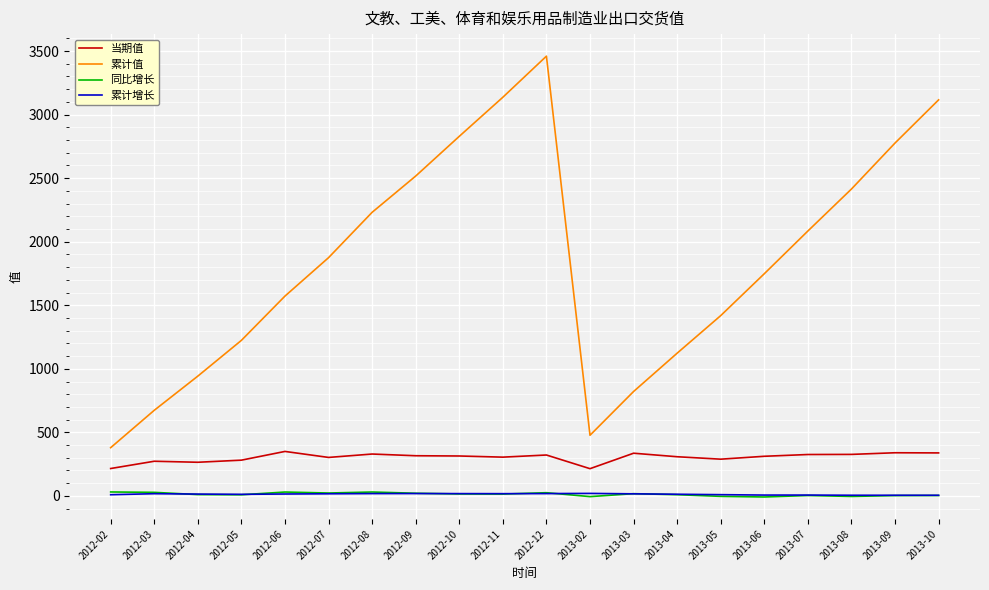

What is the difference between the 累计值 values at 2013-05 and 2013-06?

329.5